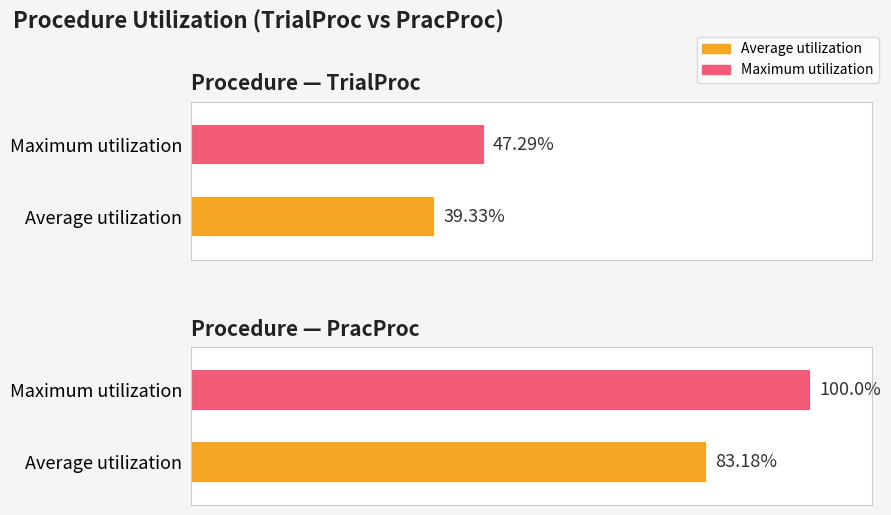

What are all the series names shown in the legend?

Average utilization, Maximum utilization